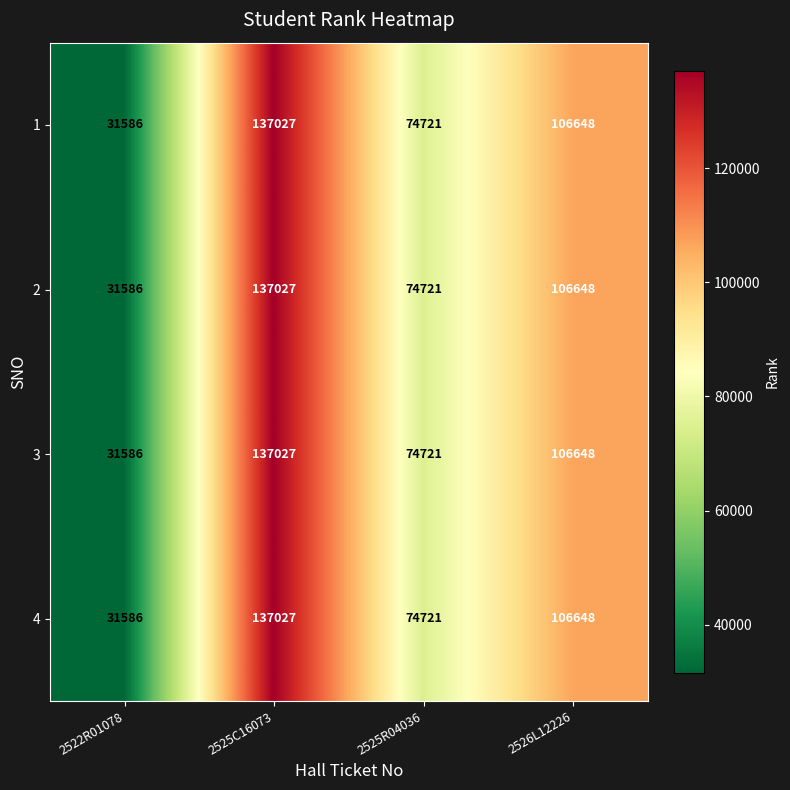

Which category has the lowest value across all series?

2522R01078